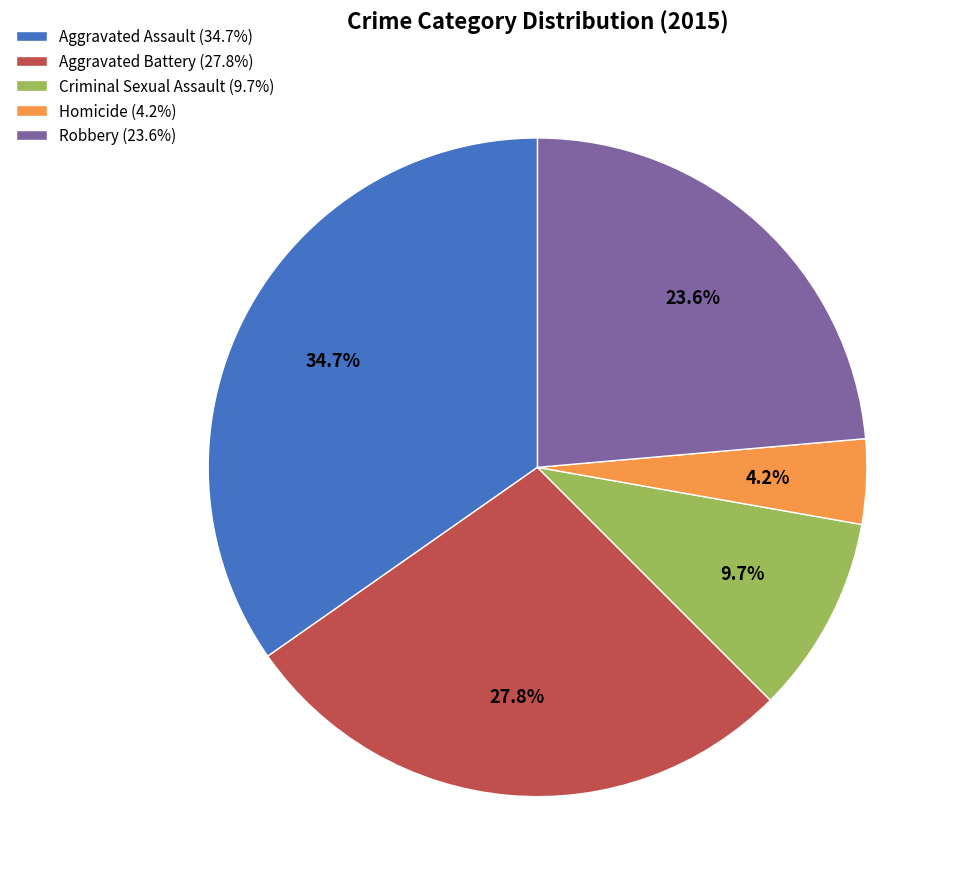

Is Aggravated Battery the majority of the pie?

No